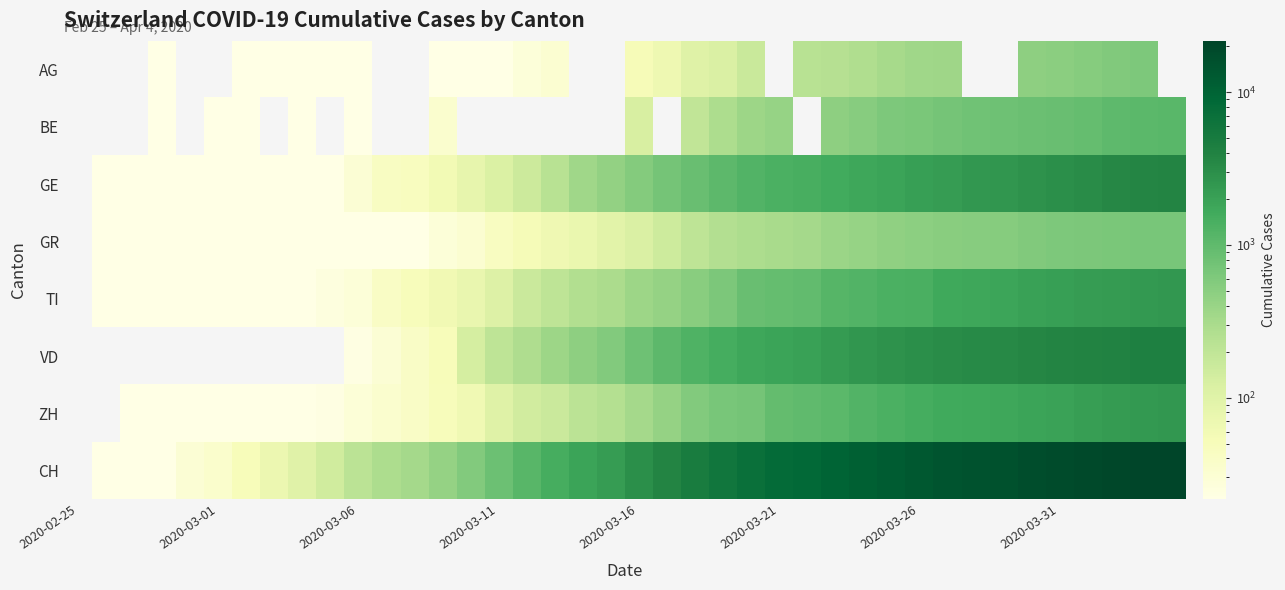

At which category does the chart reach its peak across all series?

39